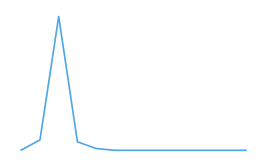

What is the greatest value displayed?

11888